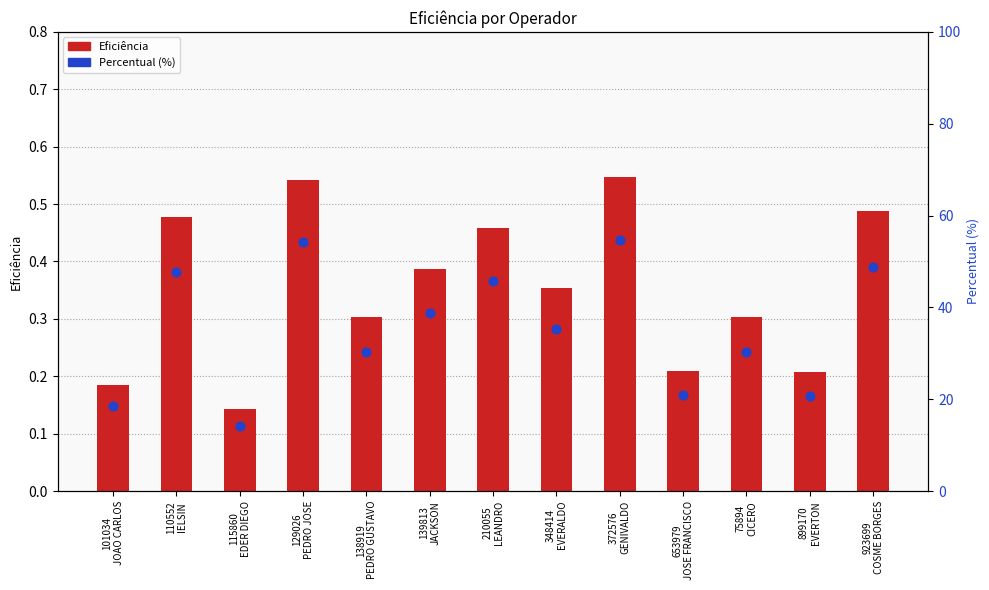

Which series reaches the minimum Y coordinate?

Eficiência